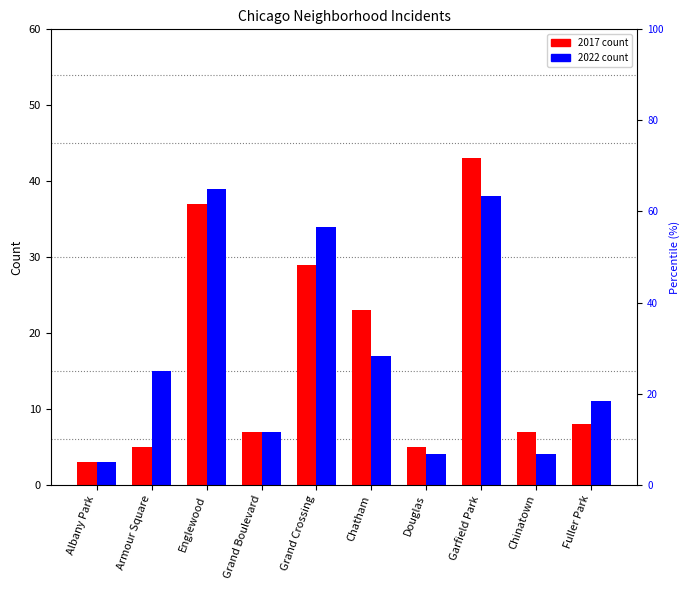

Rank the series by their maximum value, from lowest to highest.

2022, 2017